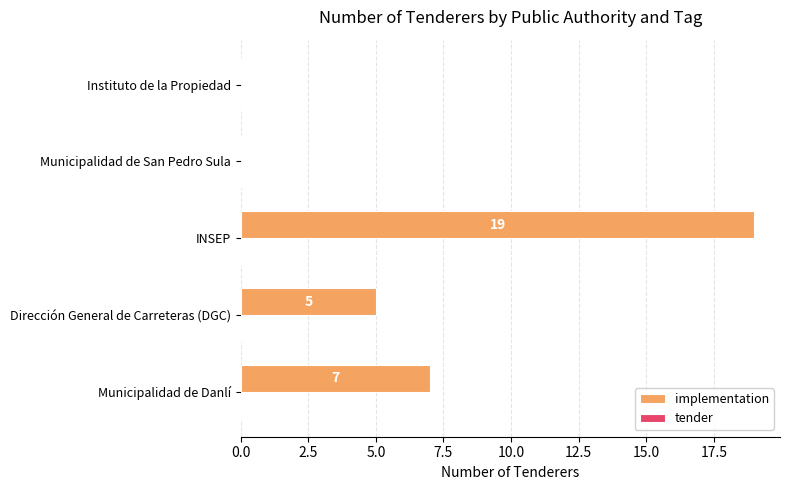

Which has a higher value, Municipalidad de Danlí or INSEP?

INSEP